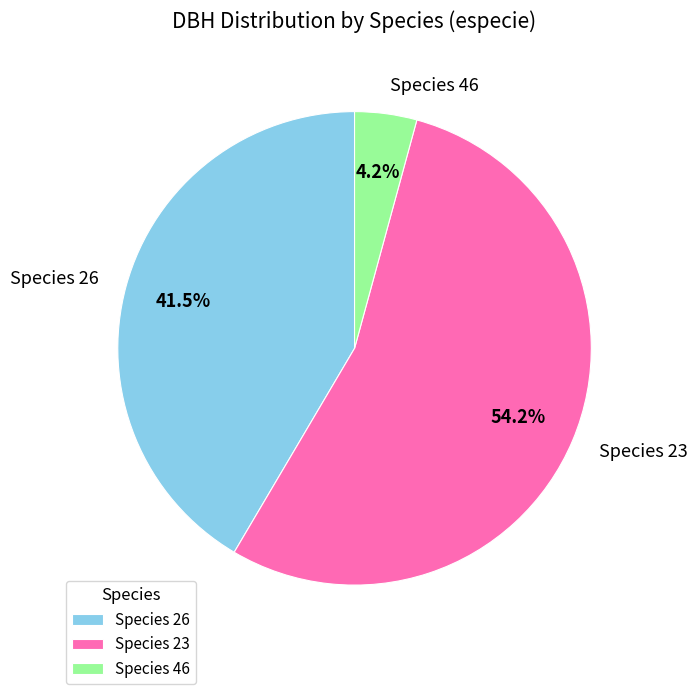

Which has a higher value, Species 23 or Species 46?

Species 23